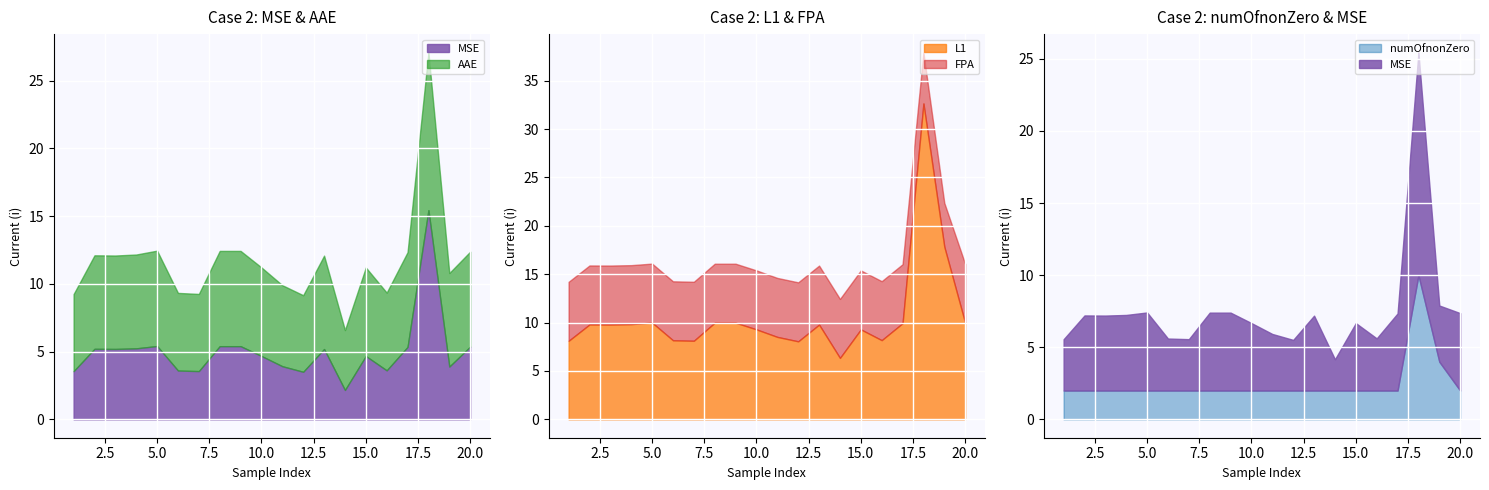

The FPA series shows 0.9 at 4. True or false?

False